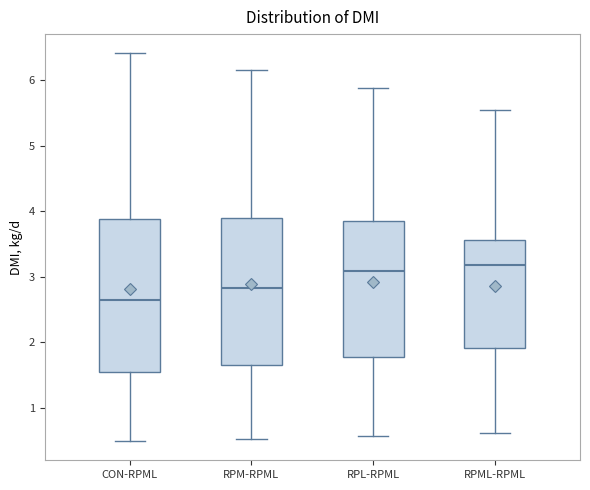

Reading left to right, read every box against the y-axis: the position of its median line, the range the box covers, and the ends of its whiskers. The values are not printed on the chart, so give them approximately, as read against the axis.

CON-RPML: median 2.6, box 1.5 to 3.9, whiskers 0.5 to 6.4
RPM-RPML: median 2.8, box 1.7 to 3.9, whiskers 0.5 to 6.2
RPL-RPML: median 3.1, box 1.8 to 3.9, whiskers 0.6 to 5.9
RPML-RPML: median 3.2, box 1.9 to 3.6, whiskers 0.6 to 5.6